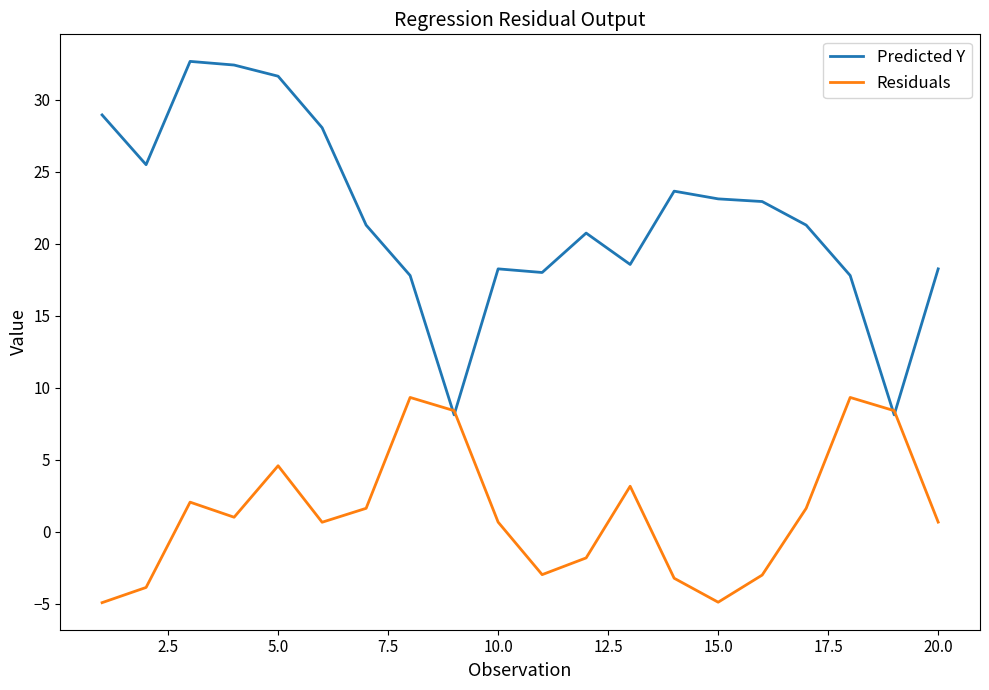

What is the smallest value displayed?

-4.9